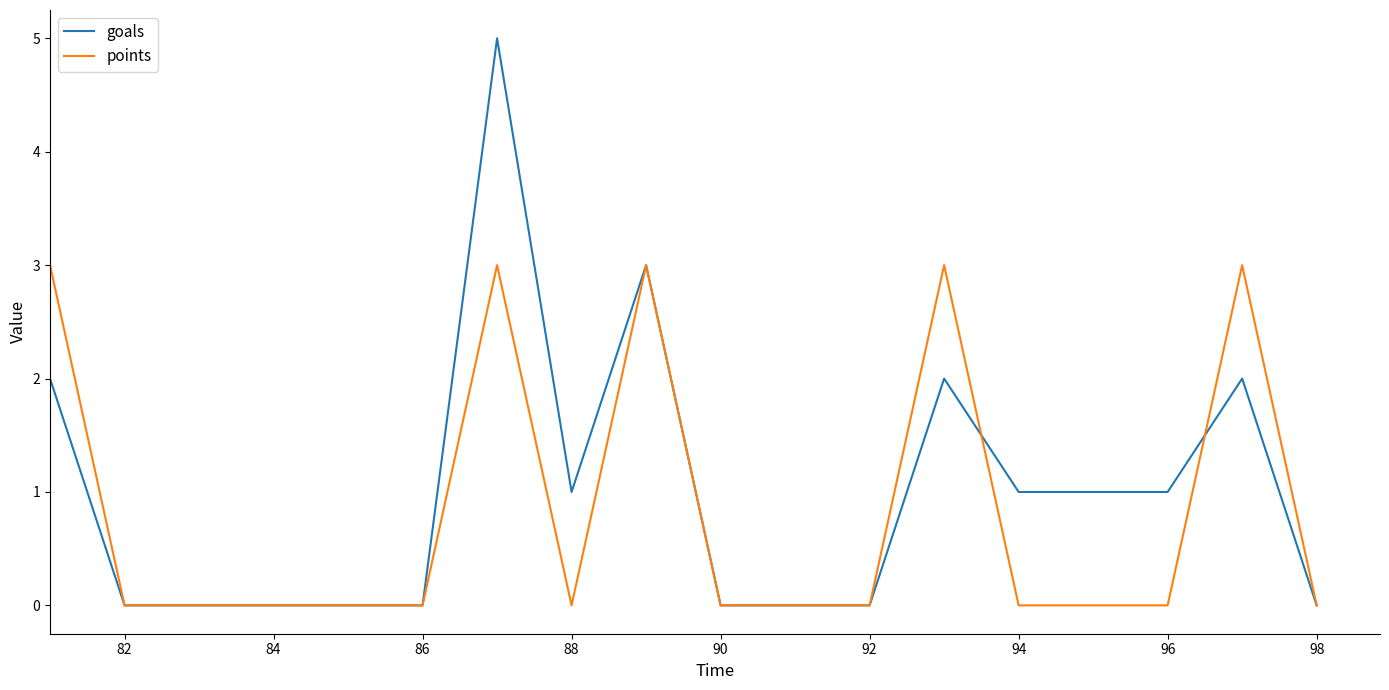

Rank the series by their maximum value, from highest to lowest.

goals, points